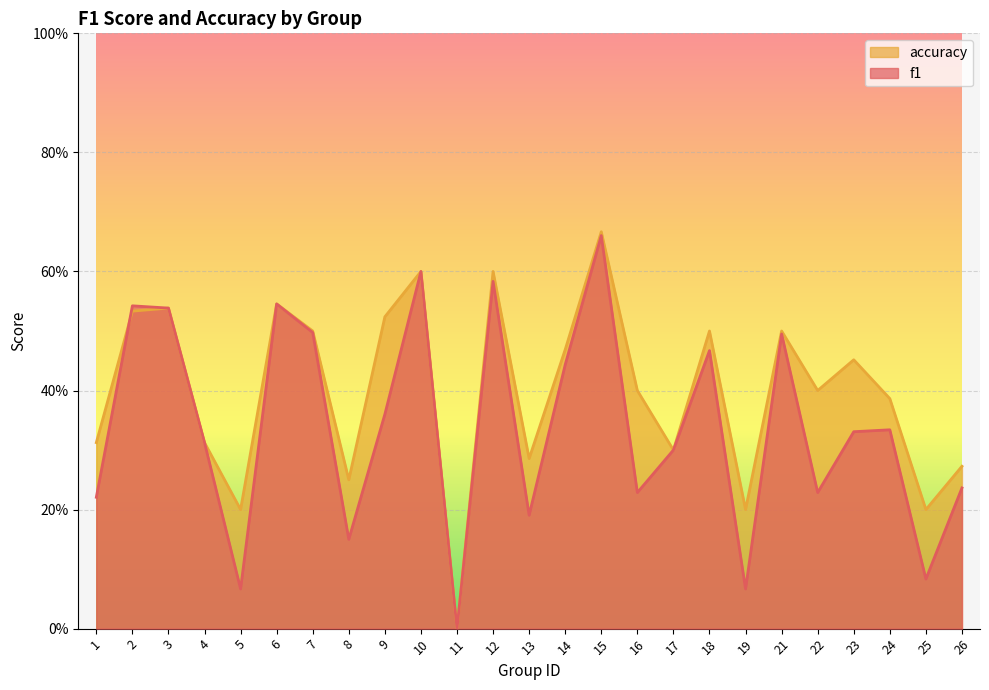

Where do accuracy and f1 first cross each other?

1 and 2